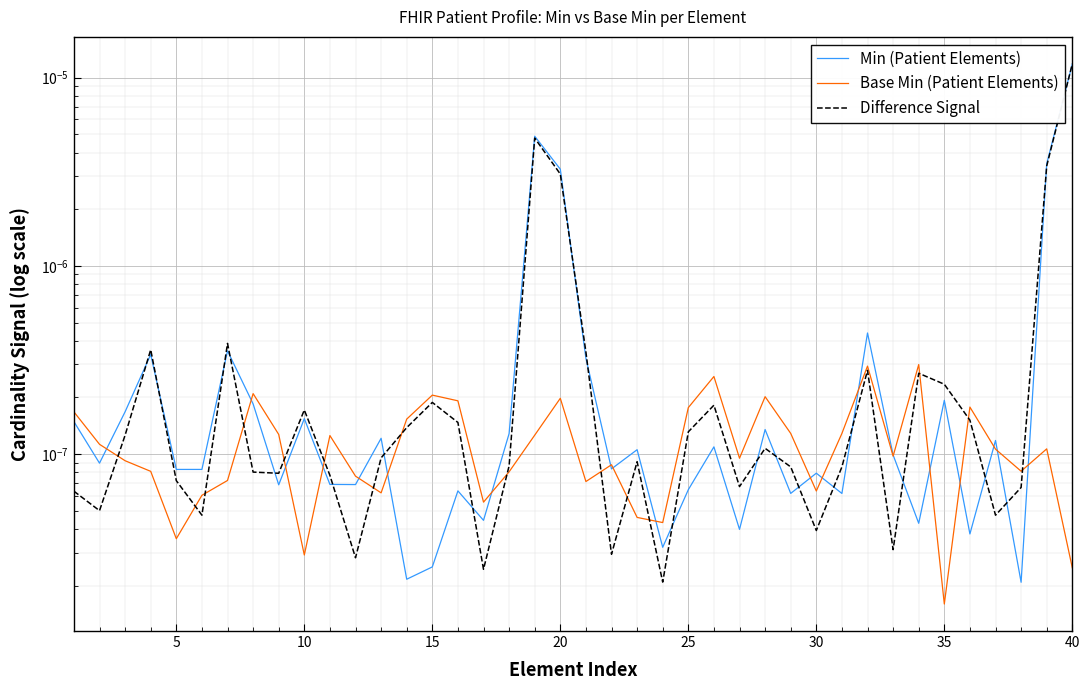

Does the chart display data point markers on the line(s)?

No